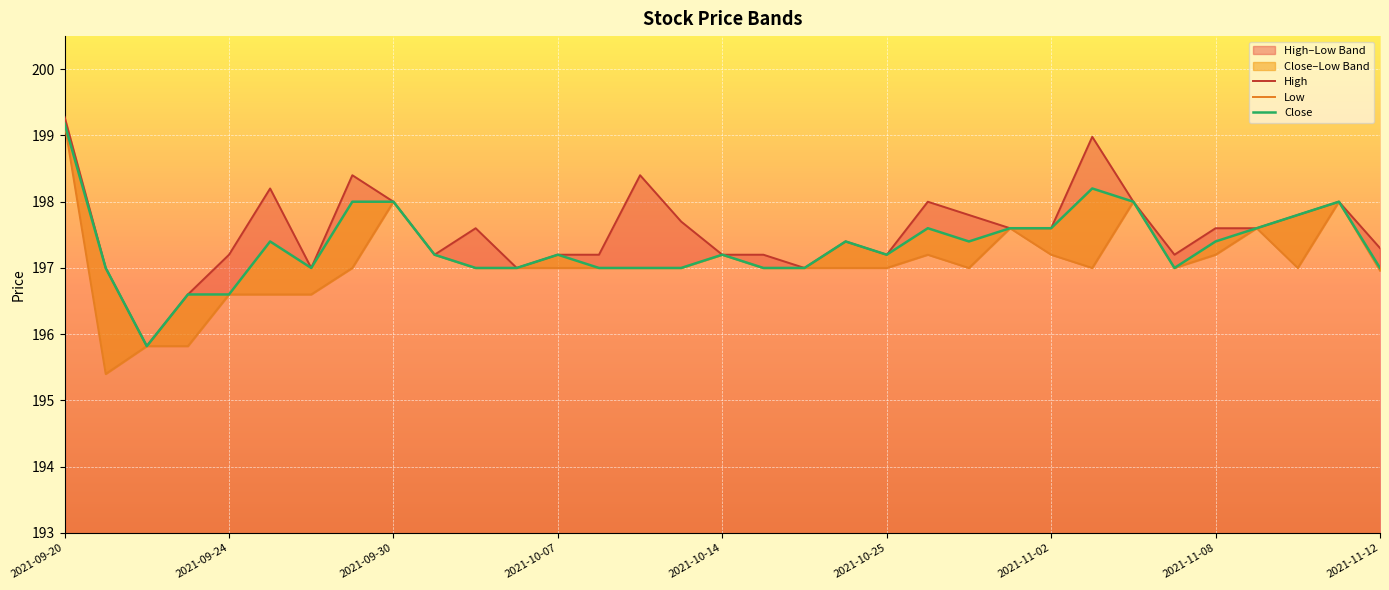

How many lines are shown in the chart?

3